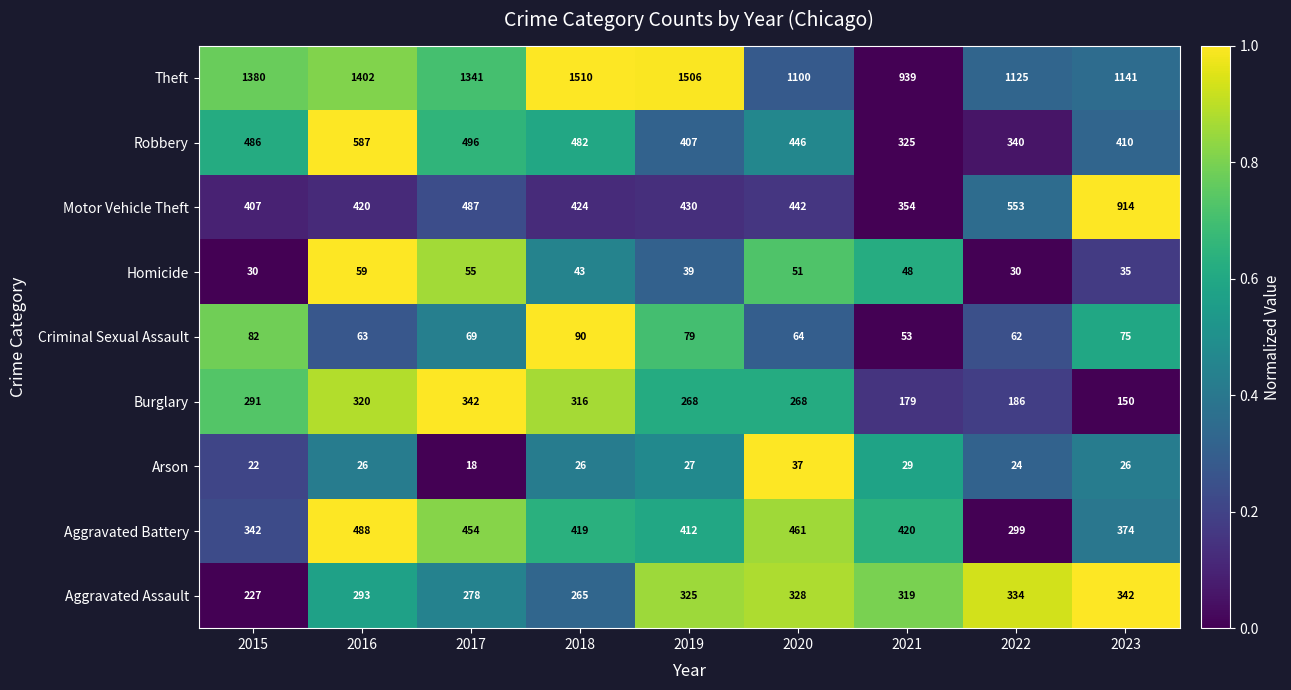

What is the spread (max minus min) of values at 2020?

1063